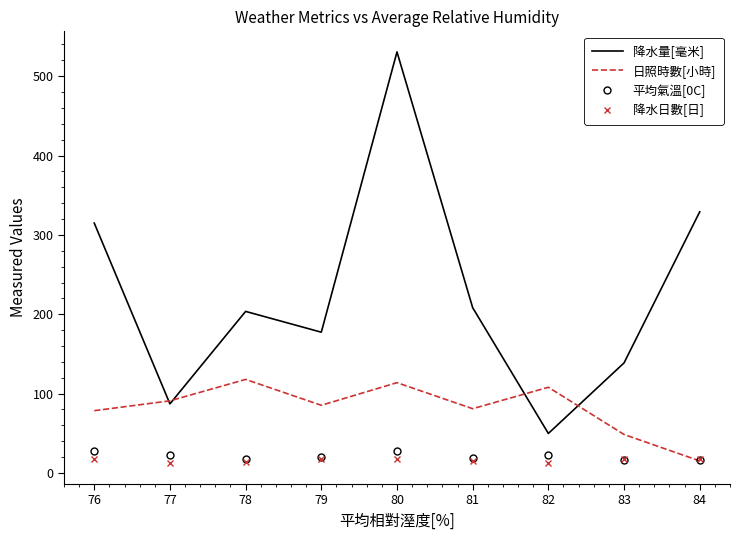

In 降水量[毫米], how many points are lower than both neighbors (excluding endpoints)?

3